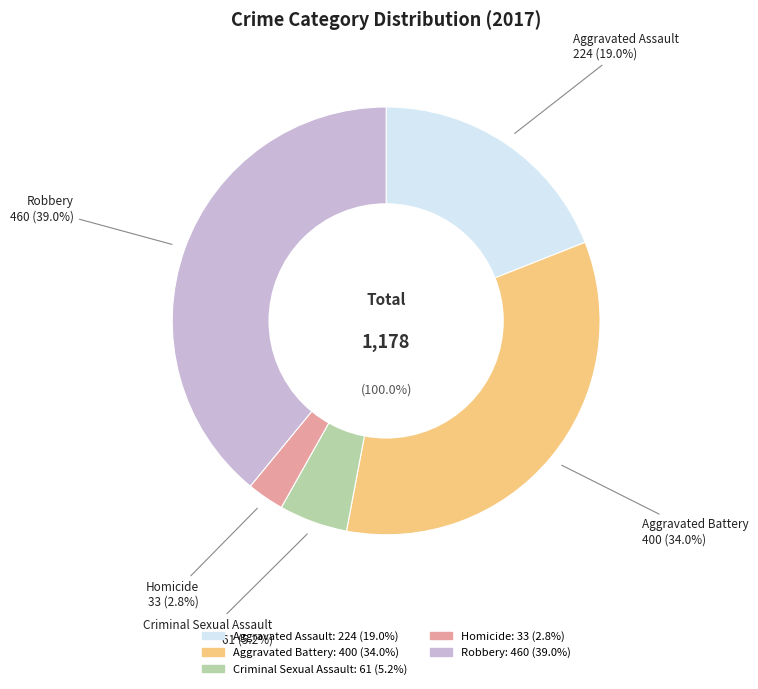

Is it true that Aggravated Assault is 5% of the pie?

False